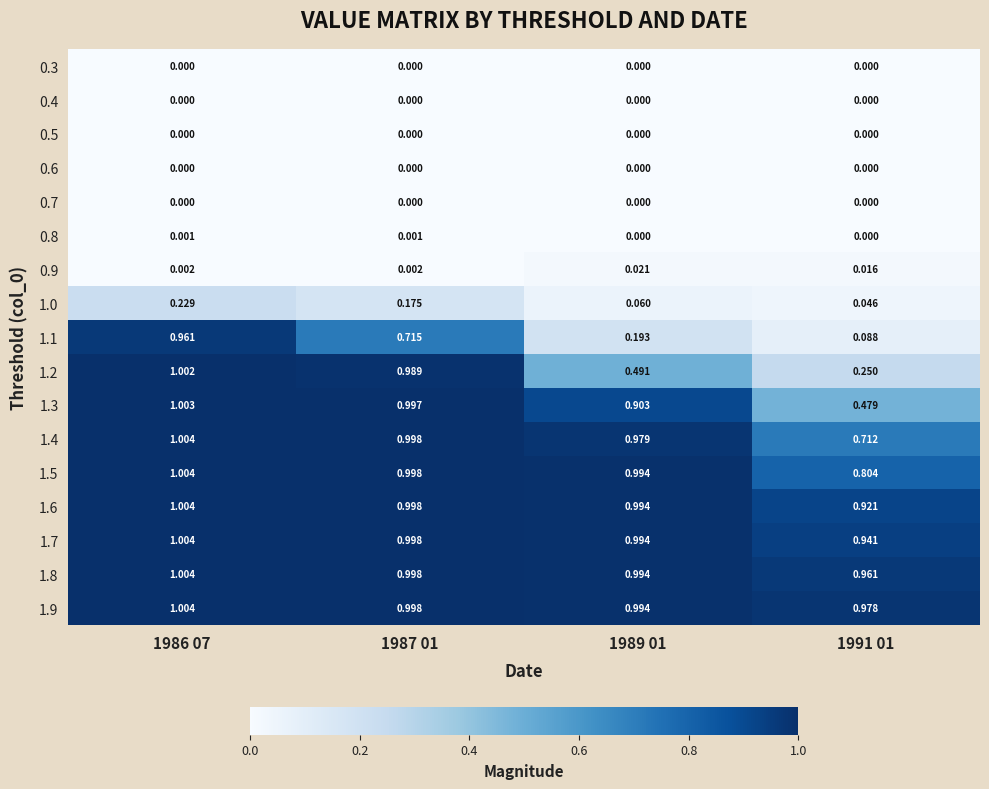

Is the value of 1.2 at 1989 01 greater than the value of 0.8 at 1989 01?

Yes